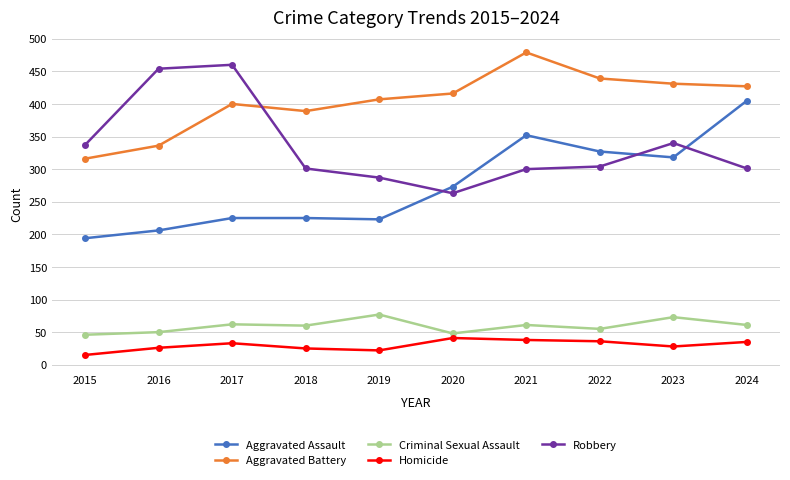

What is the value of the Aggravated Battery point at the 3rd from the left?

400